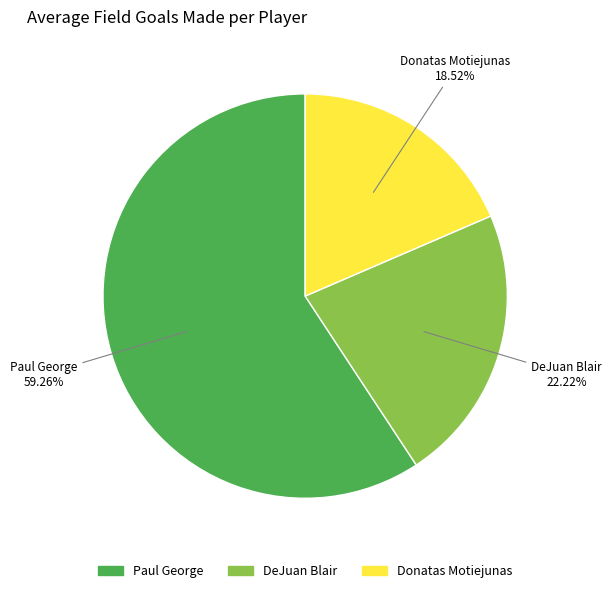

True or false: DeJuan Blair accounts for 34% of the total.

False